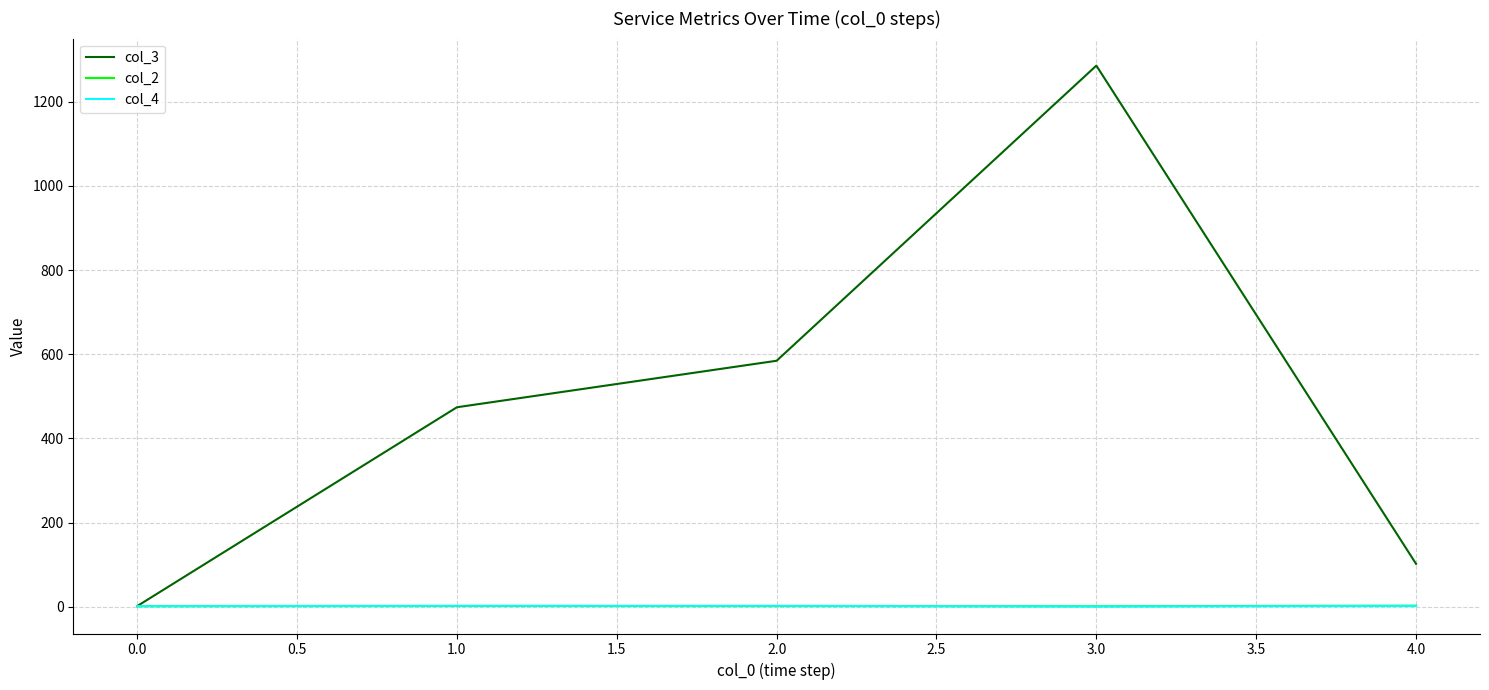

Which series has the largest range (max minus min)?

col_3